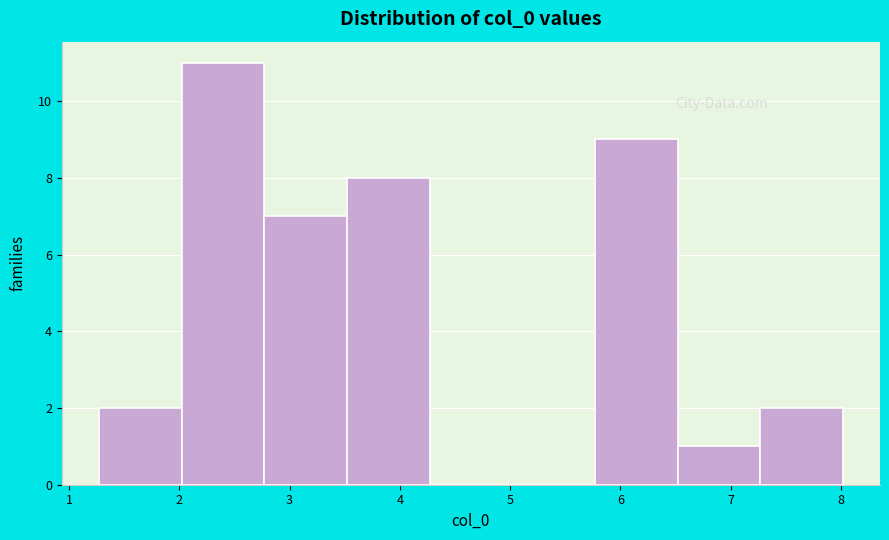

How tall is the bar that spans 7.3 to 8.0 on the x-axis? Neither the bar edges nor the heights are printed on the chart, so give them approximately, as read against the axes.

2